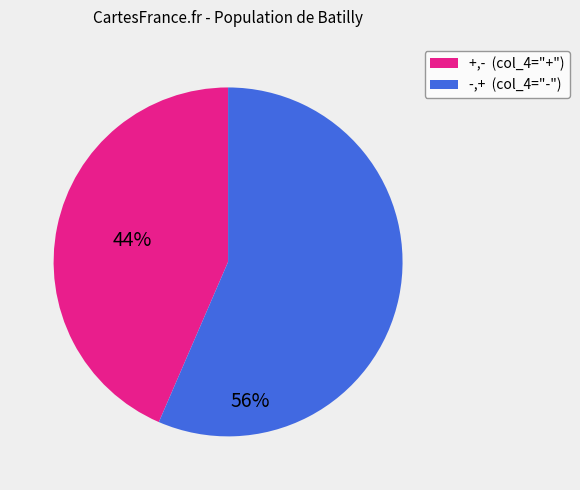

Is there a majority slice in this chart?

Yes